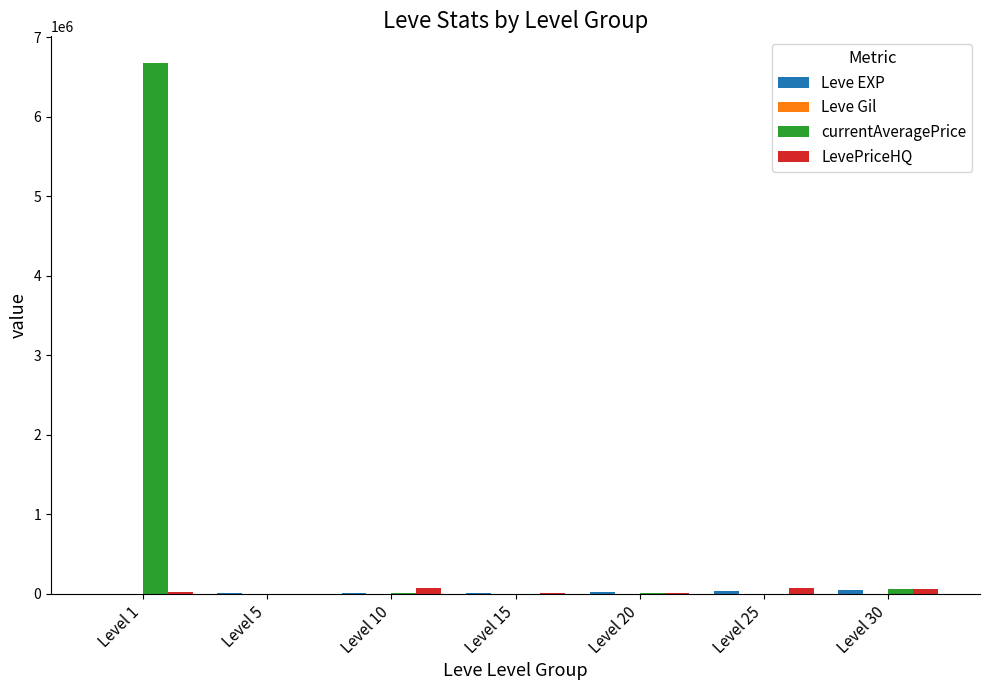

Count the number of categories in the chart.

7